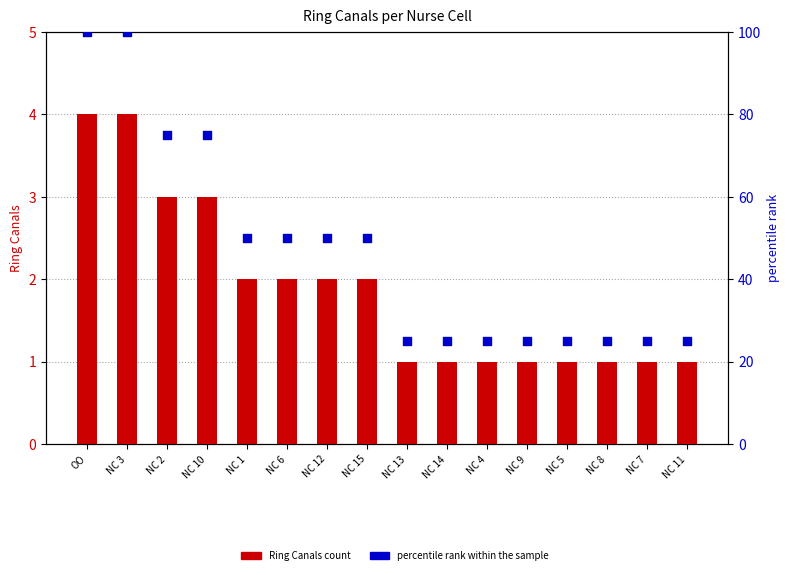

Is the value of Ring Canals count at NC 15 greater than the value of percentile rank within the sample at NC 15?

No